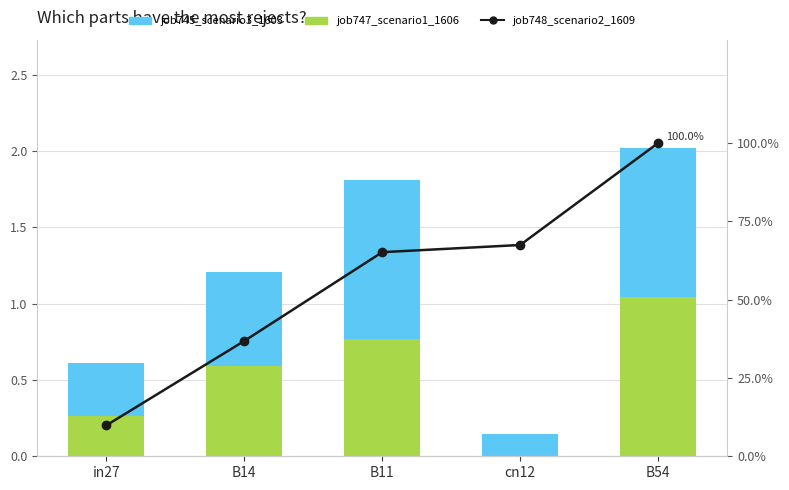

What is the spread (max minus min) of values at in27?

9.6